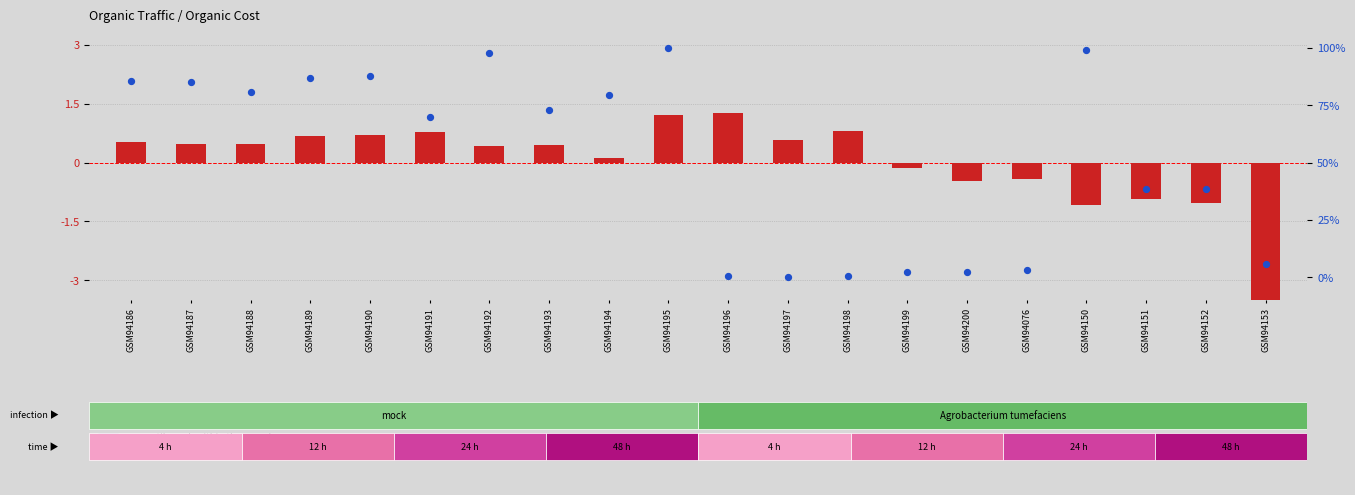

Which series contains the highest Y value?

percentile rank within the sample